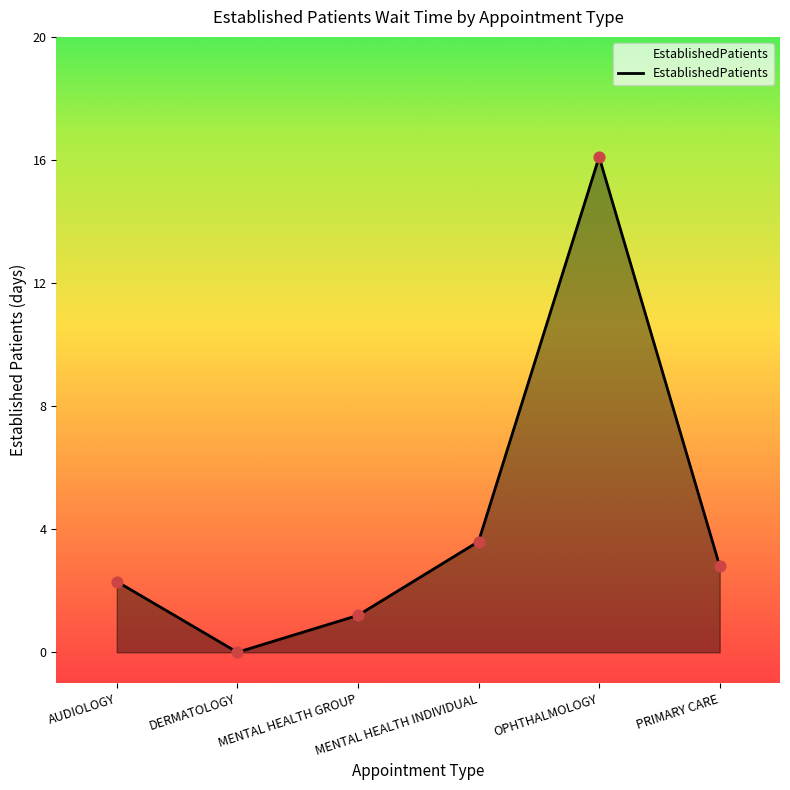

What is the ratio of the value at MENTAL HEALTH GROUP to the value at AUDIOLOGY?

0.5